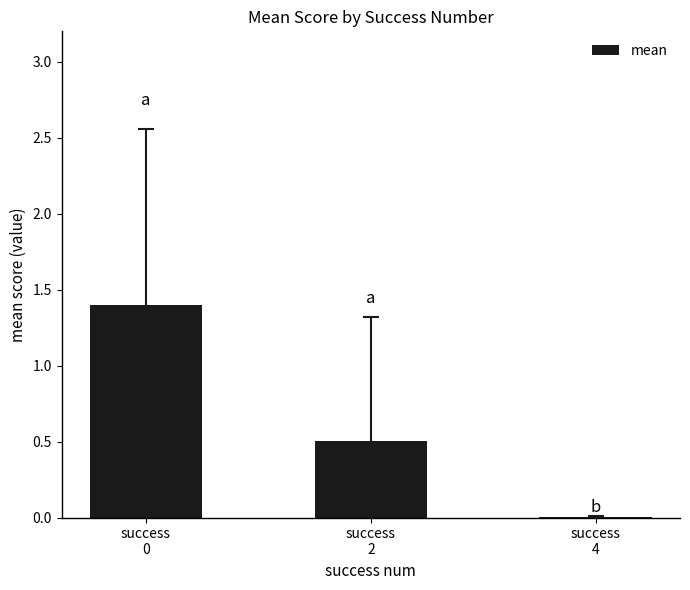

What is the average value?

0.6